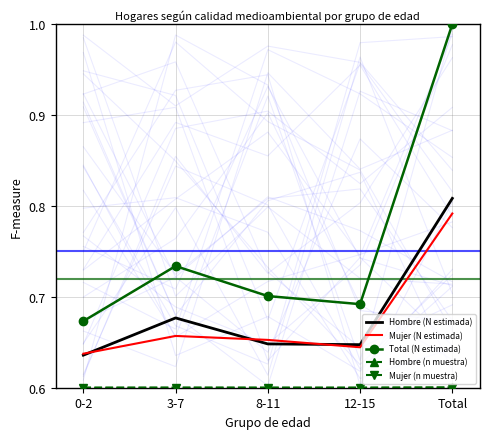

At which category is the sum across all series the highest?

Total